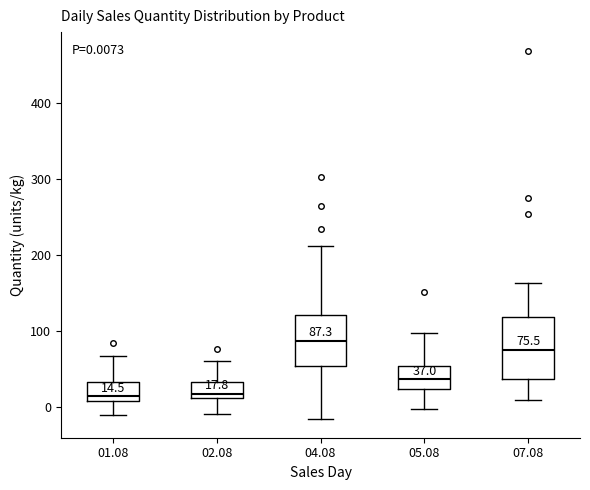

Comparing the boxes themselves (not the whiskers), which one is the tallest?

07.08